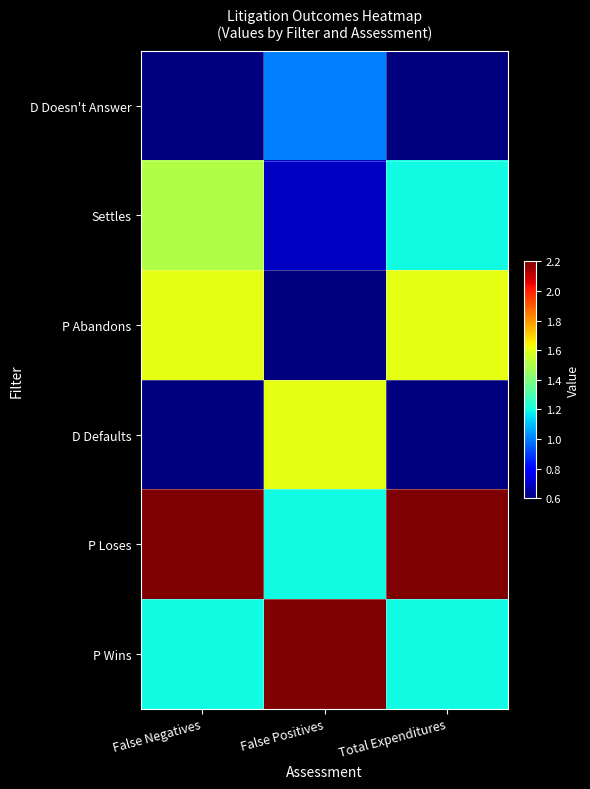

Reading left to right, what are all the values shown in this chart?

D Doesn't Answer: False Negatives=0.6	False Positives=1.0	Total Expenditures=0.6
Settles: False Negatives=1.5	False Positives=0.7	Total Expenditures=1.2
P Abandons: False Negatives=1.6	False Positives=0.6	Total Expenditures=1.6
D Defaults: False Negatives=0.6	False Positives=1.6	Total Expenditures=0.6
P Loses: False Negatives=2.2	False Positives=1.2	Total Expenditures=2.2
P Wins: False Negatives=1.2	False Positives=2.2	Total Expenditures=1.2